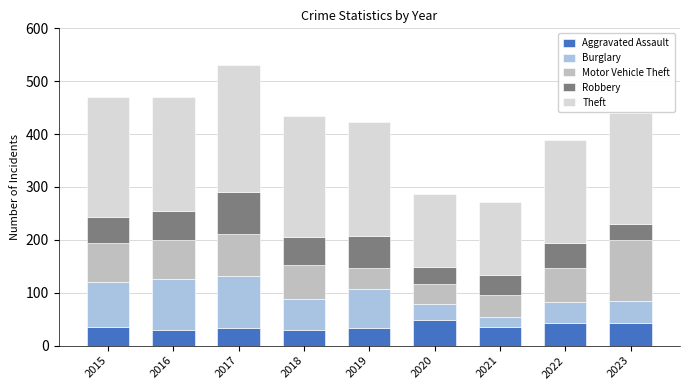

The value of Aggravated Assault at 2019 is 34. True or false?

True